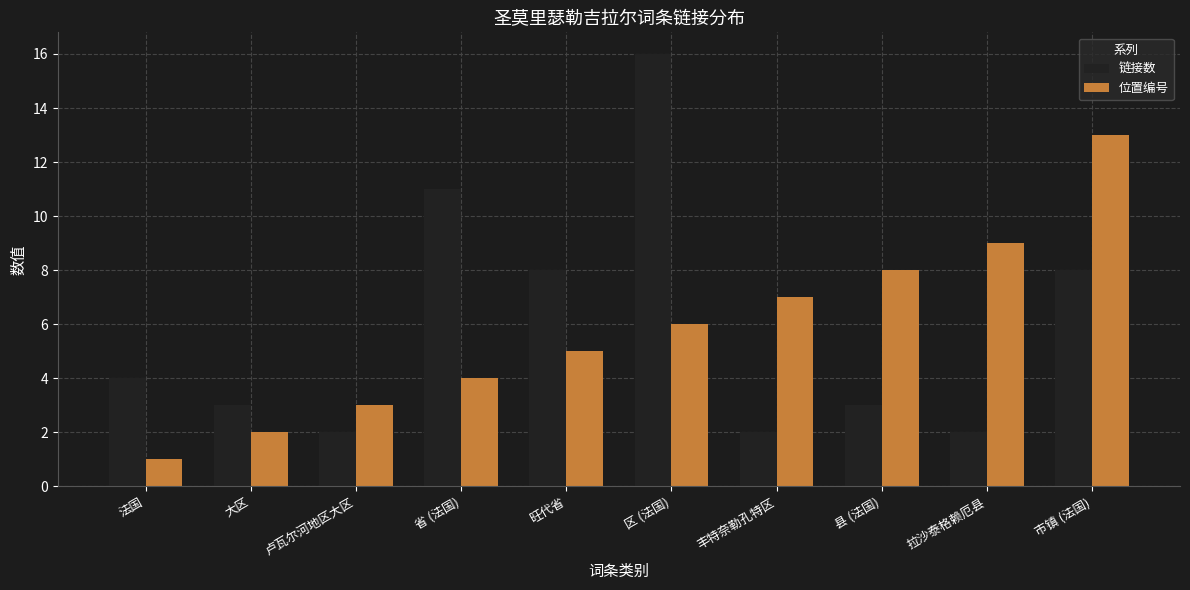

What is the spread (max minus min) of values at 丰特奈勒孔特区?

5